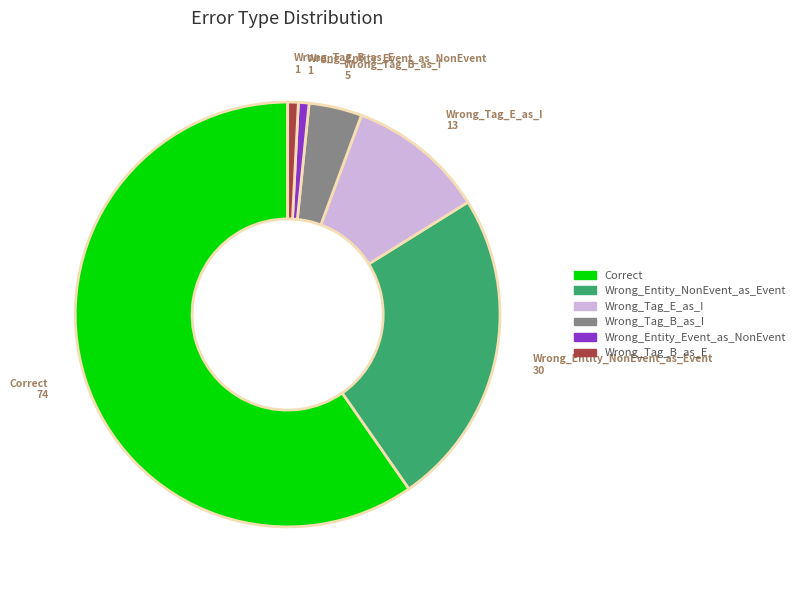

Is it true that Wrong_Tag_E_as_I is 4% of the pie?

False